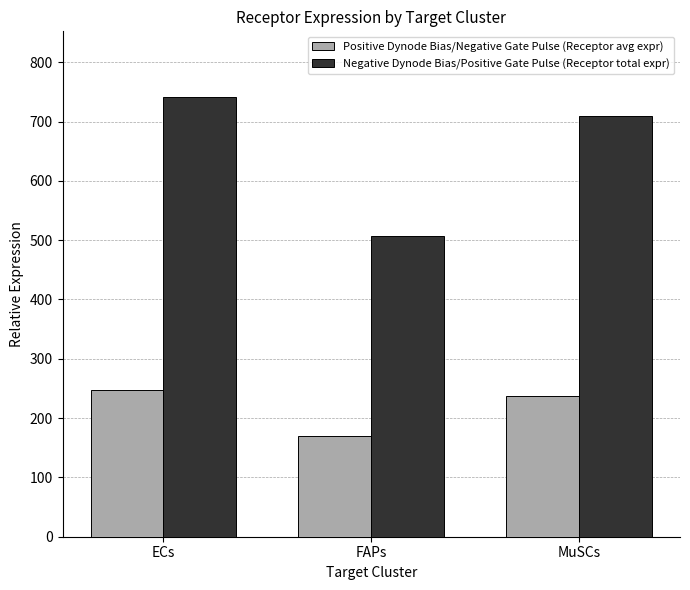

What is the spread (max minus min) of values at ECs?

494.0